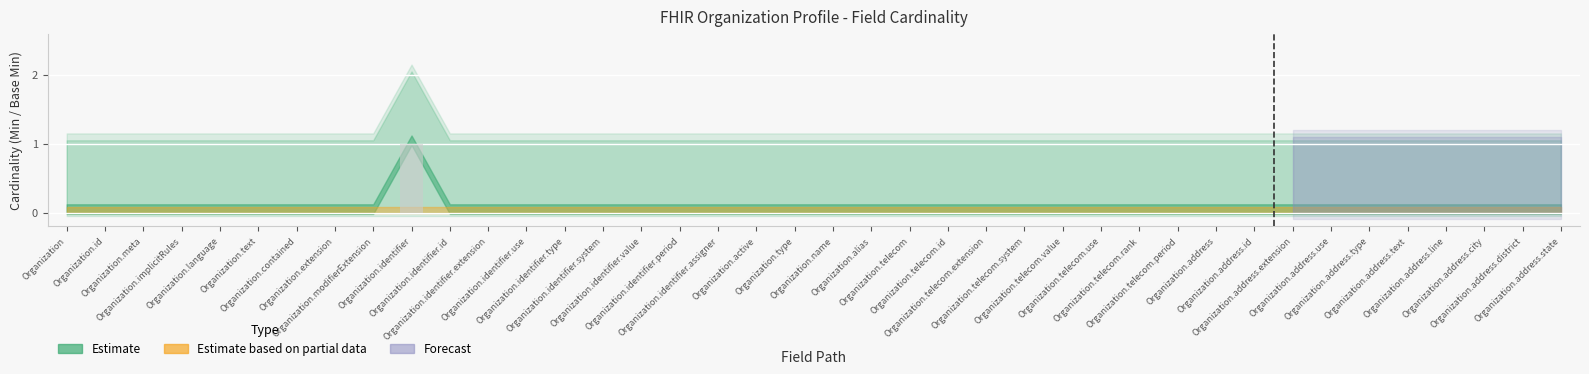

List the labels in order of value, largest first.

Organization.identifier, Organization, Organization.id, Organization.meta, Organization.implicitRules, Organization.language, Organization.text, Organization.contained, Organization.extension, Organization.modifierExtension, Organization.identifier.id, Organization.identifier.extension, Organization.identifier.use, Organization.identifier.type, Organization.identifier.system, Organization.identifier.value, Organization.identifier.period, Organization.identifier.assigner, Organization.active, Organization.type, Organization.name, Organization.alias, Organization.telecom, Organization.telecom.id, Organization.telecom.extension, Organization.telecom.system, Organization.telecom.value, Organization.telecom.use, Organization.telecom.rank, Organization.telecom.period, Organization.address, Organization.address.id, Organization.address.extension, Organization.address.use, Organization.address.type, Organization.address.text, Organization.address.line, Organization.address.city, Organization.address.district, Organization.address.state